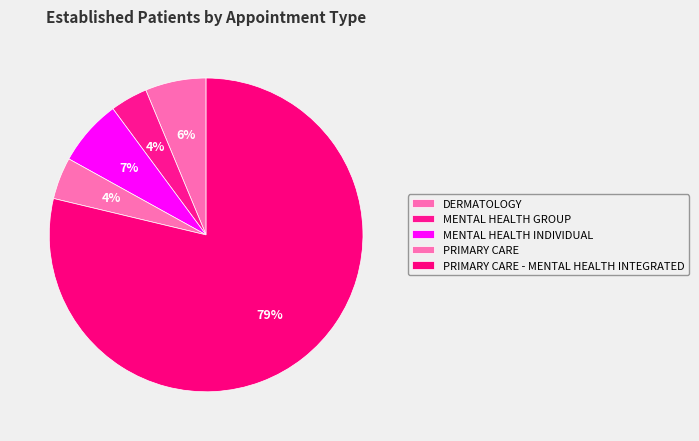

What is the largest slice in the pie chart?

PRIMARY CARE - MENTAL HEALTH INTEGRATED